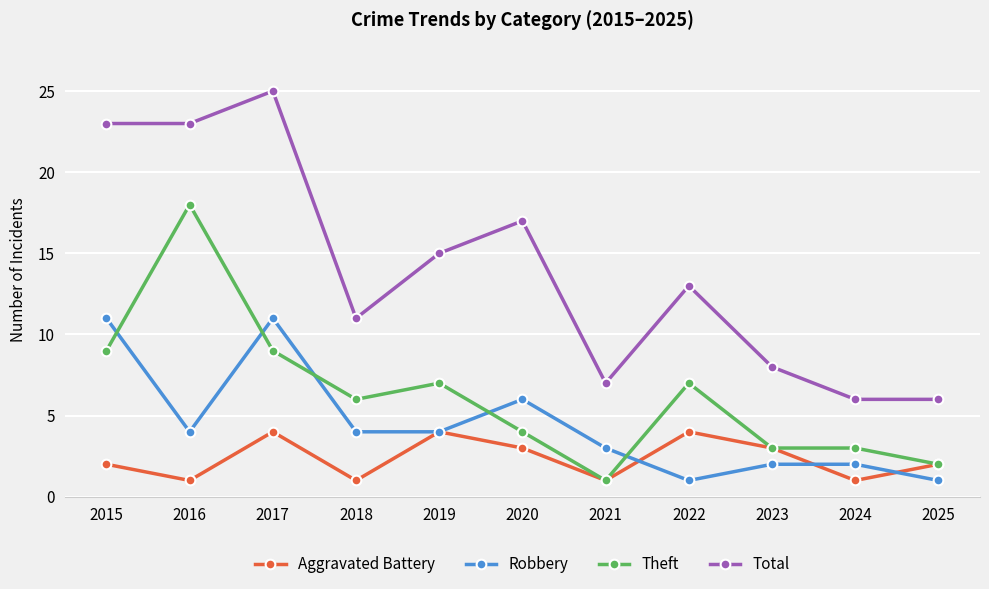

What is the total value across all series at 2021?

12